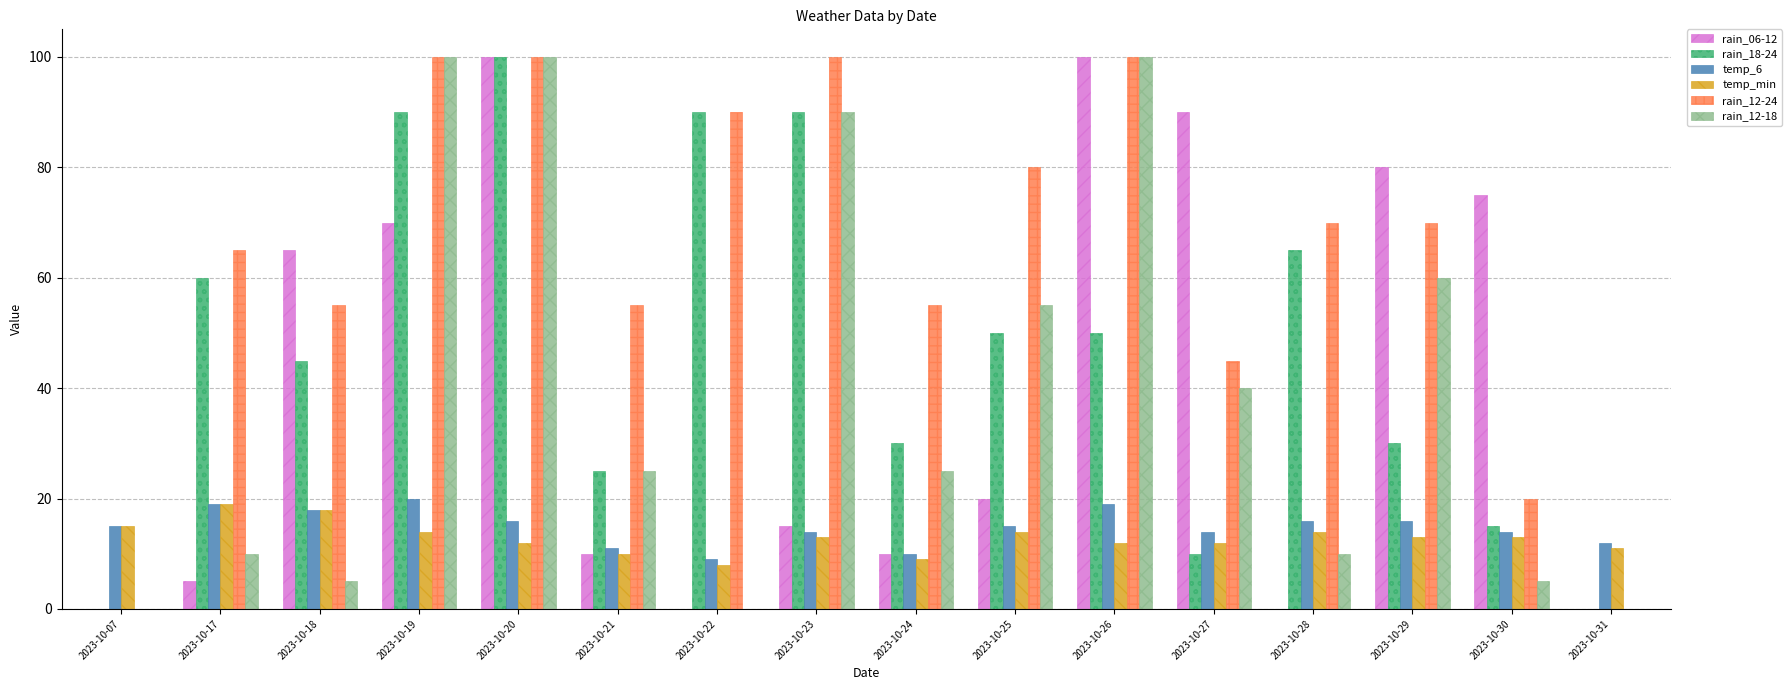

How many groups of bars are there?

16